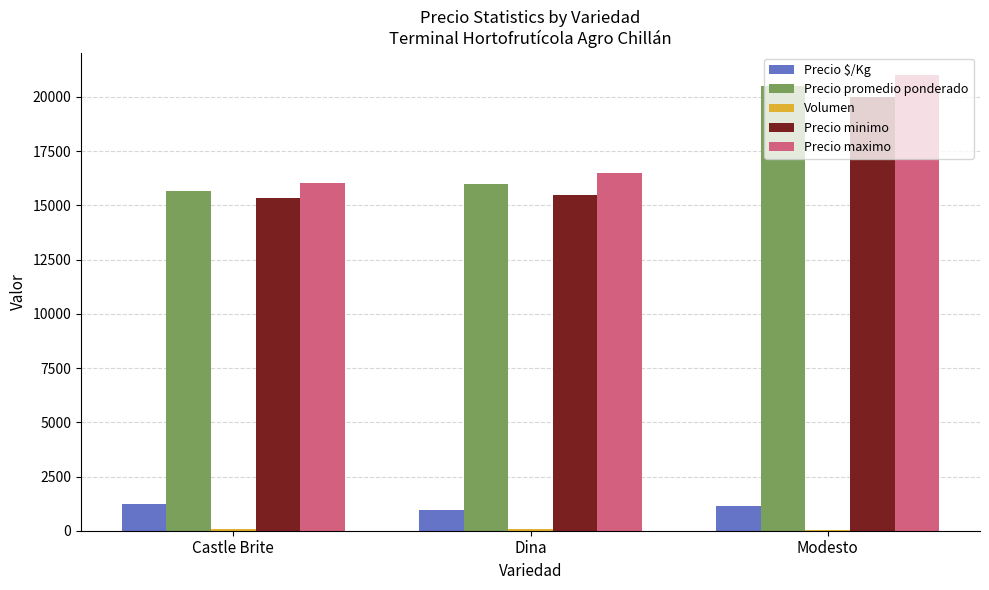

What is the maximum value for Precio promedio ponderado?

20500.0